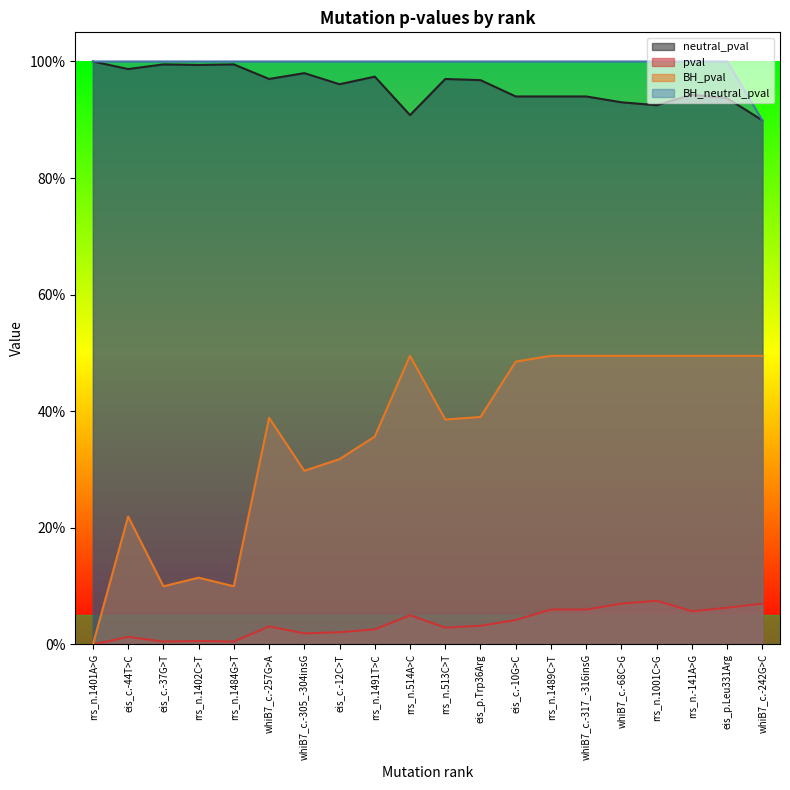

What is the difference between the highest and lowest values at eis_c.-37G>T?

1.0